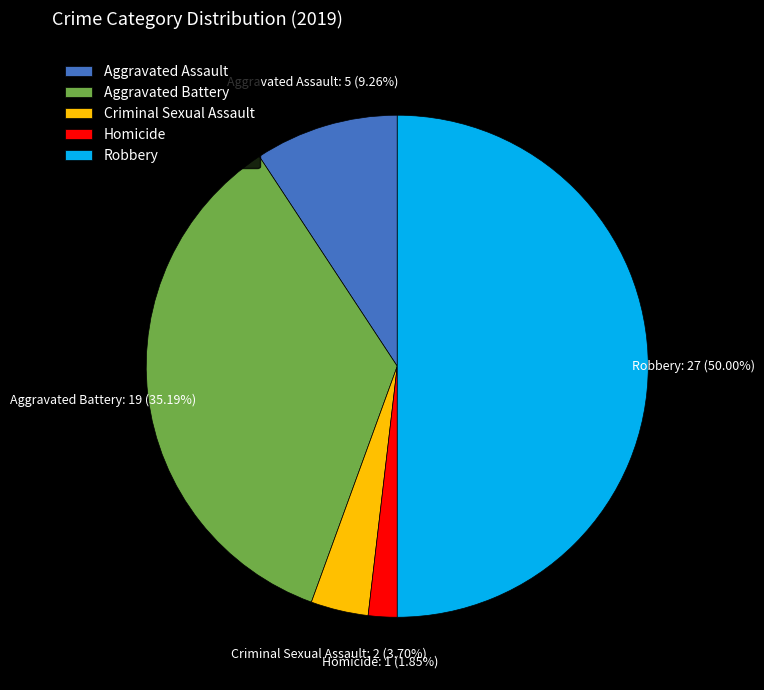

Is it true that Aggravated Battery is 35% of the pie?

True